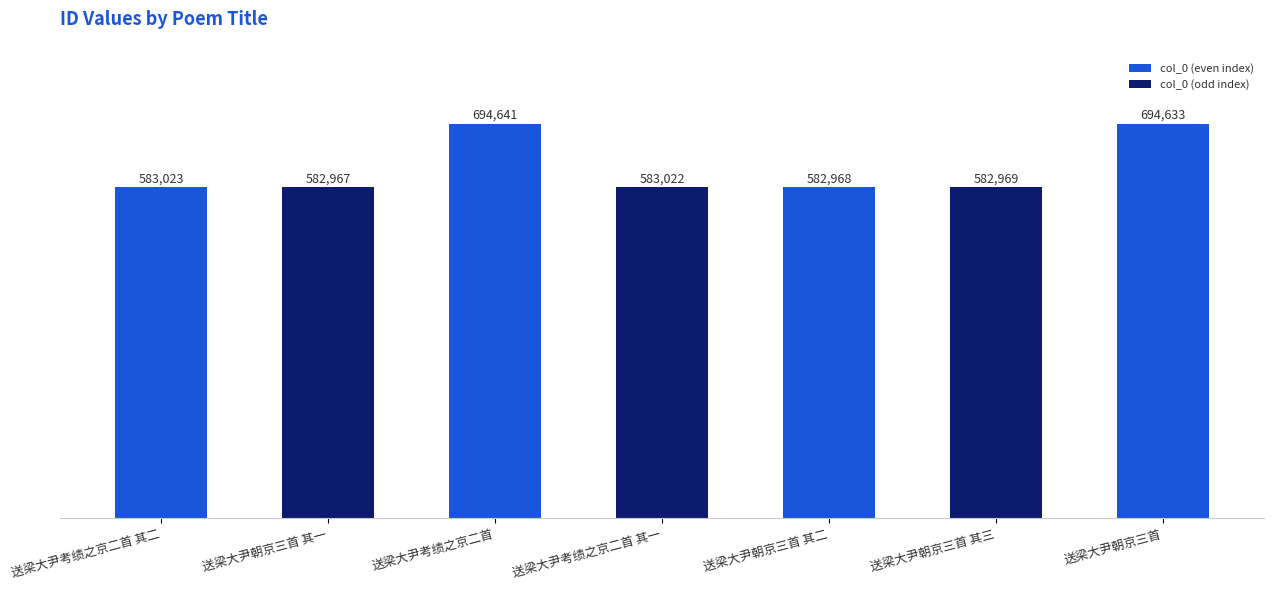

List the labels in order of value, largest first.

送梁大尹考绩之京二首, 送梁大尹朝京三首, 送梁大尹考绩之京二首 其二, 送梁大尹考绩之京二首 其一, 送梁大尹朝京三首 其三, 送梁大尹朝京三首 其二, 送梁大尹朝京三首 其一